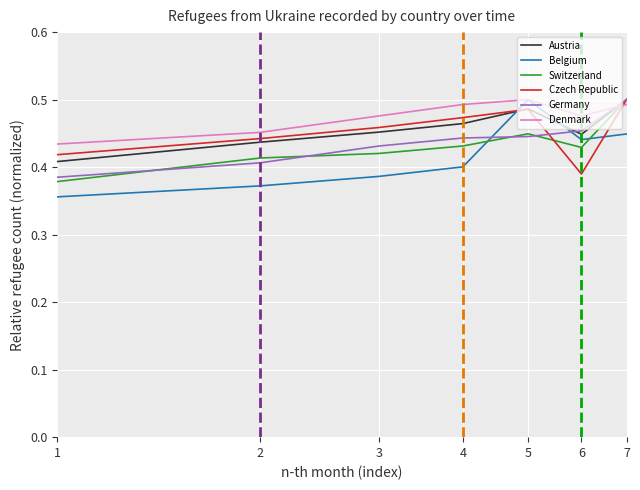

How many times do Germany and Denmark cross each other?

1